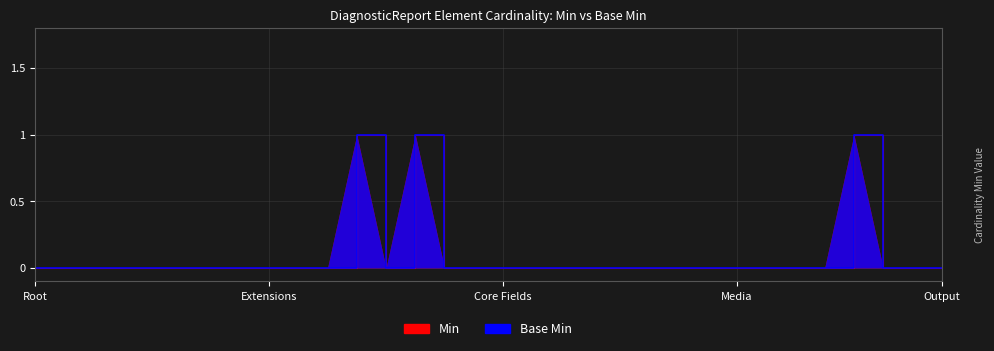

The Min series shows -1 at Core Fields. True or false?

False